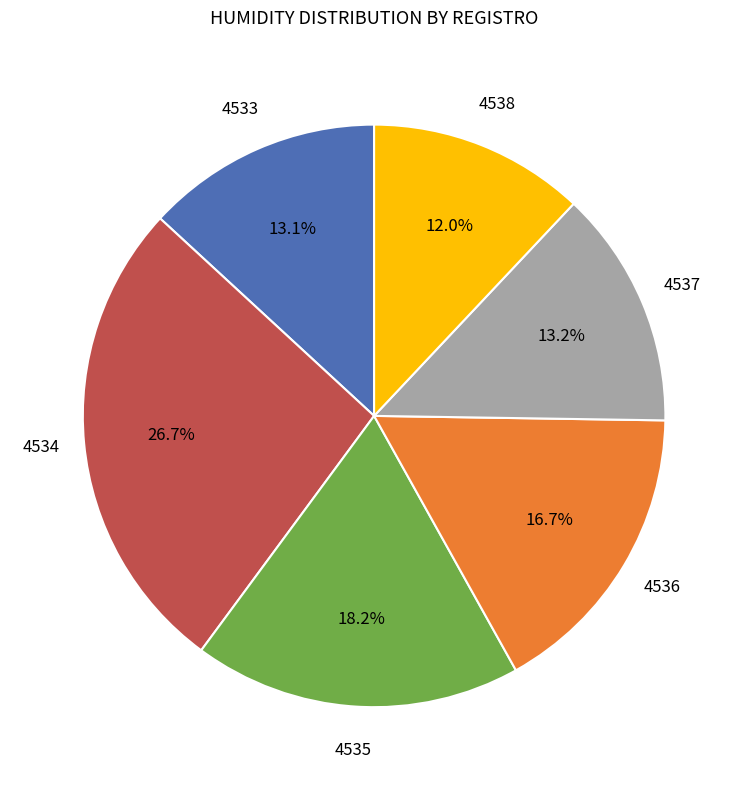

The 4534 slice represents 20% of the pie. True or false?

False